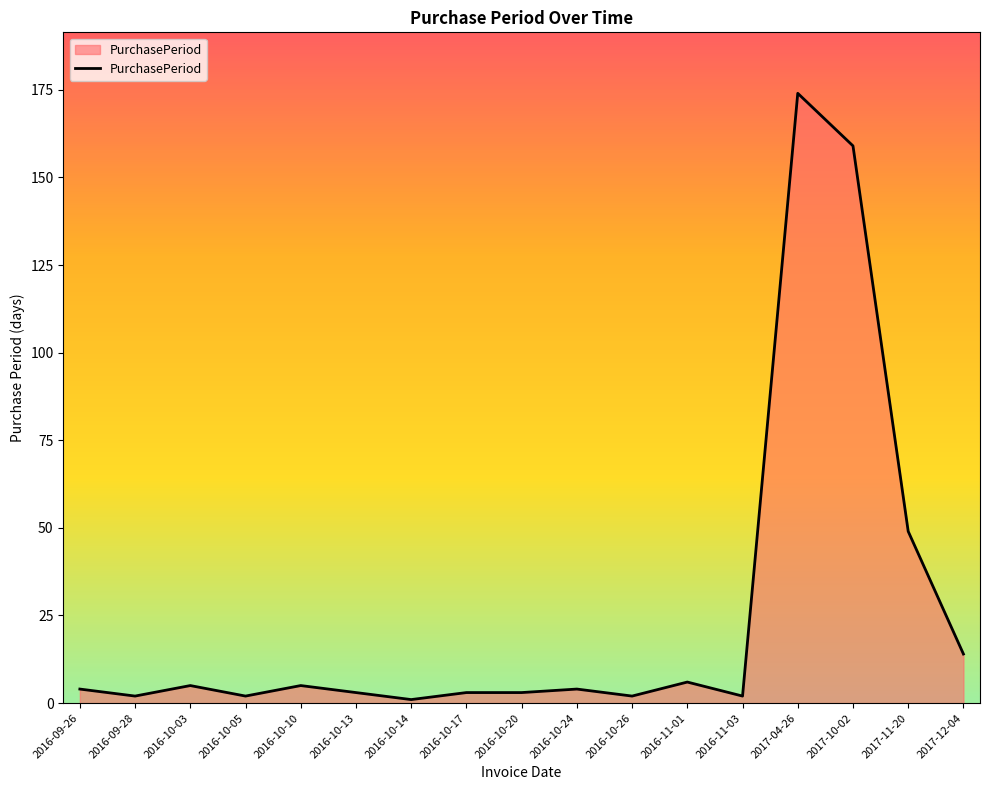

At which label is the value closest to 87?

2017-11-20